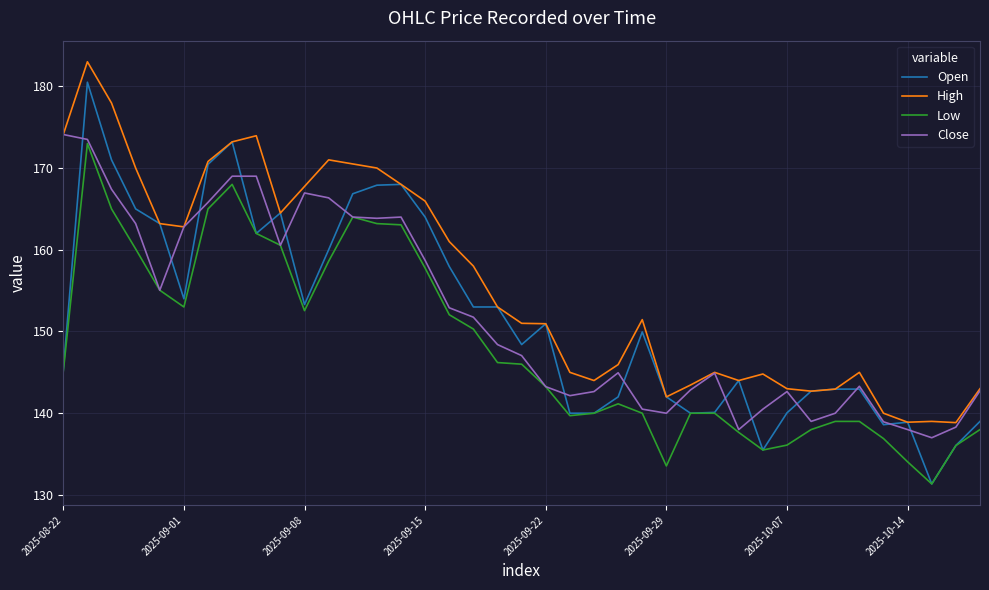

What is the average value of the High series?

155.9